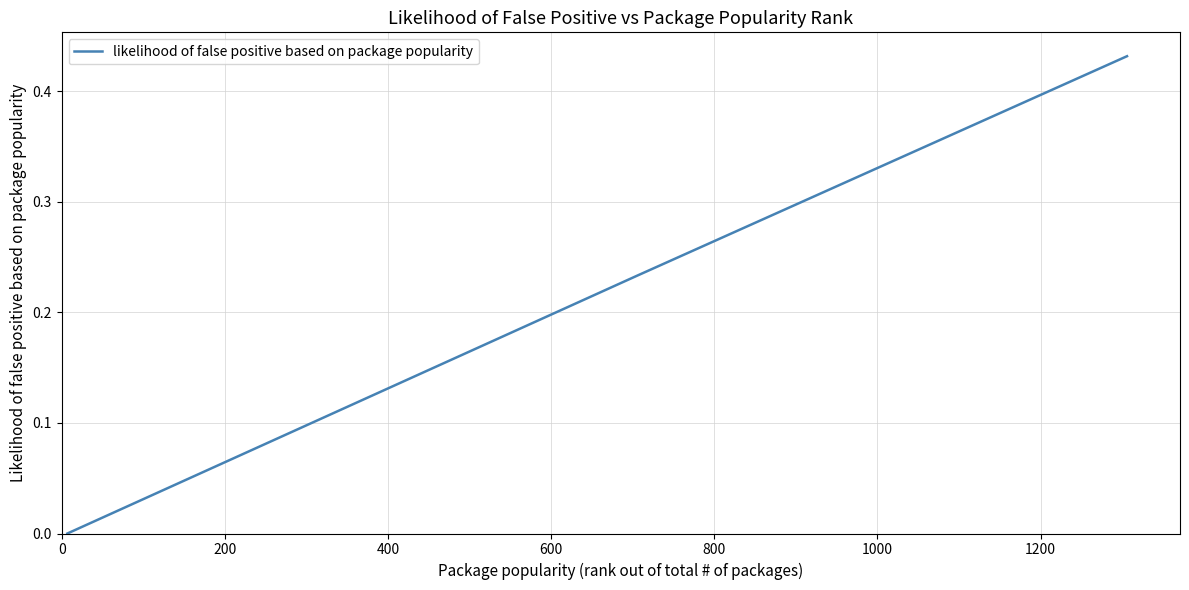

What is the sum of all values?

0.7